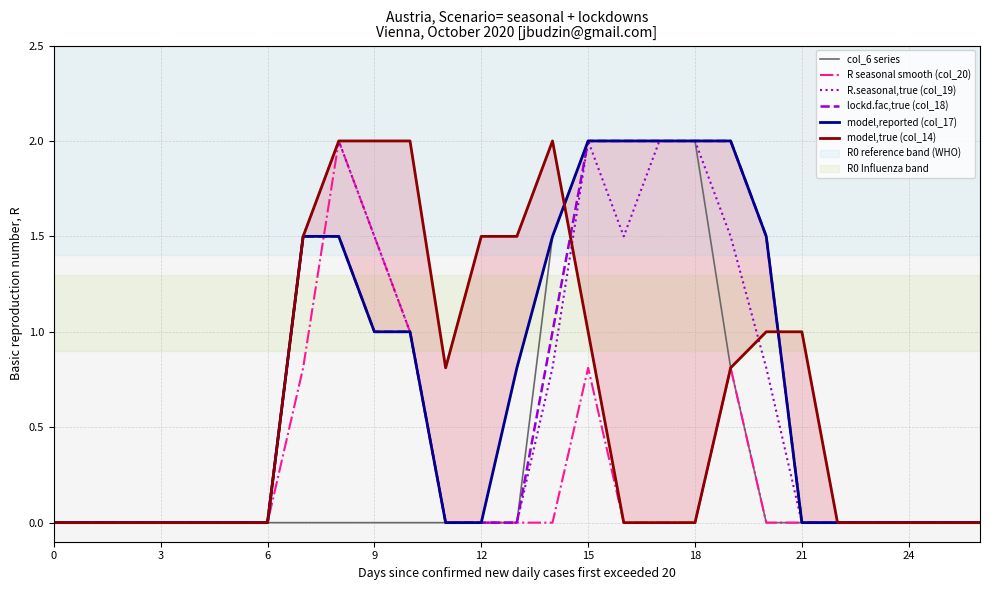

True or false: R seasonal smooth (col_20) has more than 1 interior local peaks.

True